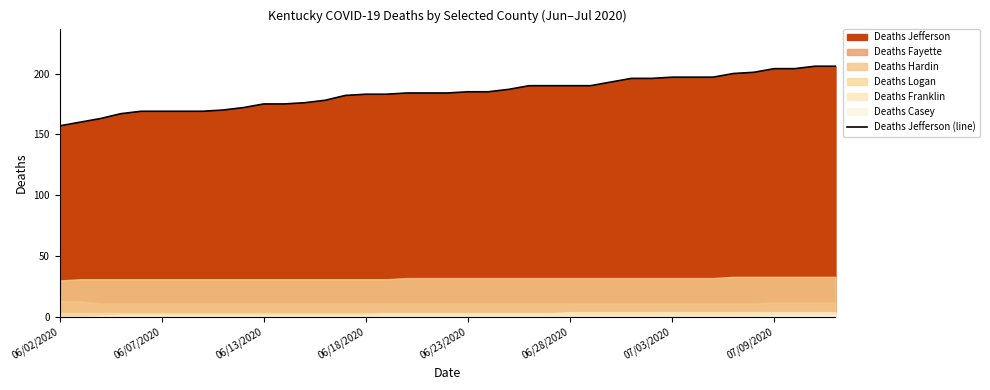

True or false: the data shows 172 at 9.

True